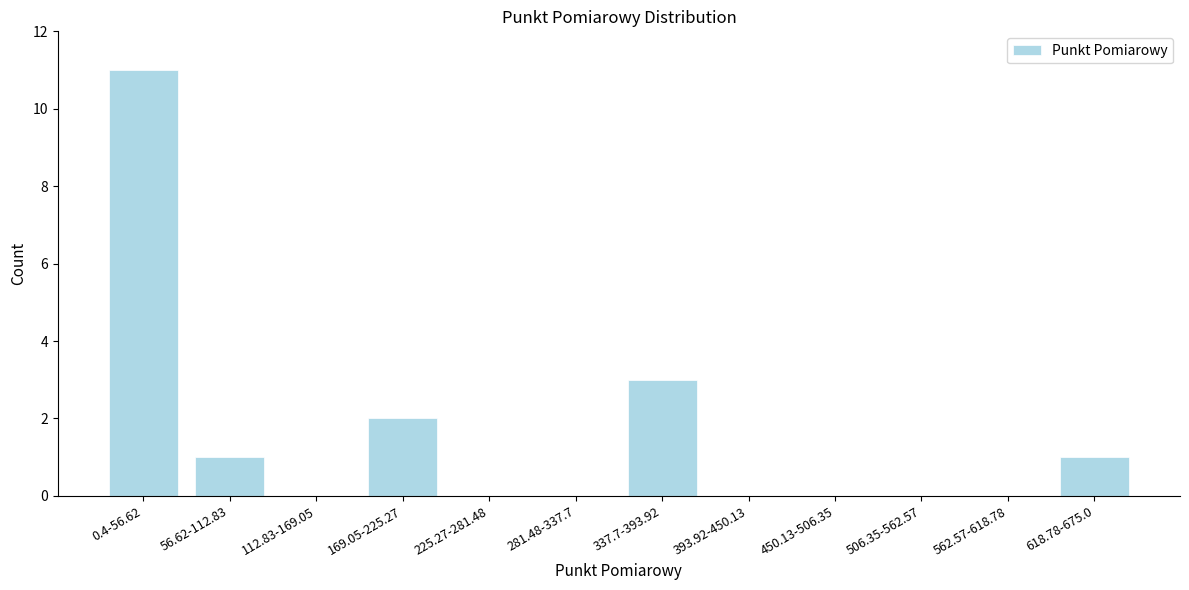

Reading right to left, what are all the values shown in this chart?

618.78-675.0=1	562.57-618.78=0	506.35-562.57=0	450.13-506.35=0	393.92-450.13=0	337.7-393.92=3	281.48-337.7=0	225.27-281.48=0	169.05-225.27=2	112.83-169.05=0	56.62-112.83=1	0.4-56.62=11